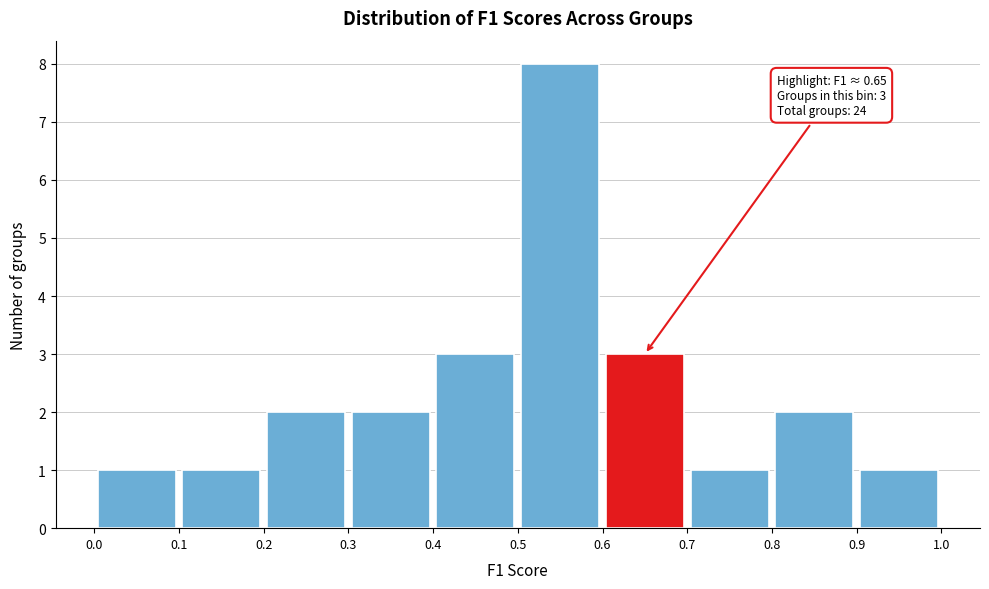

Over which range of the x-axis is the bar tallest?

0.5 to 0.6